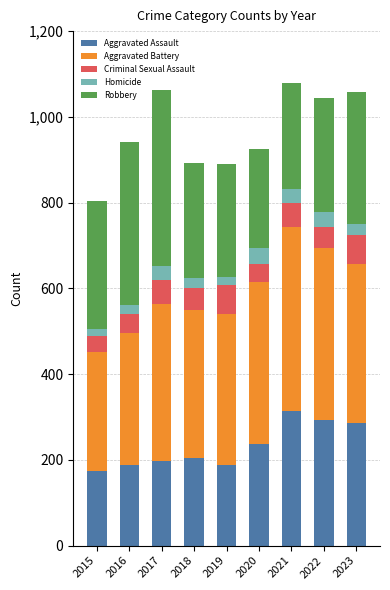

What is the total value across all series at 2020?

925